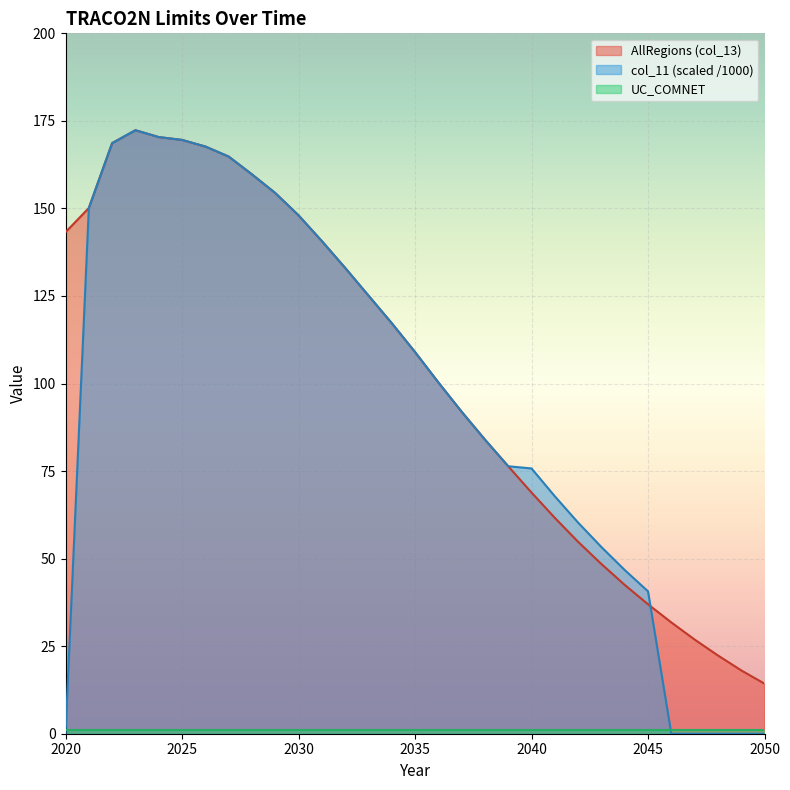

At which label is AllRegions closest to 93?

2037